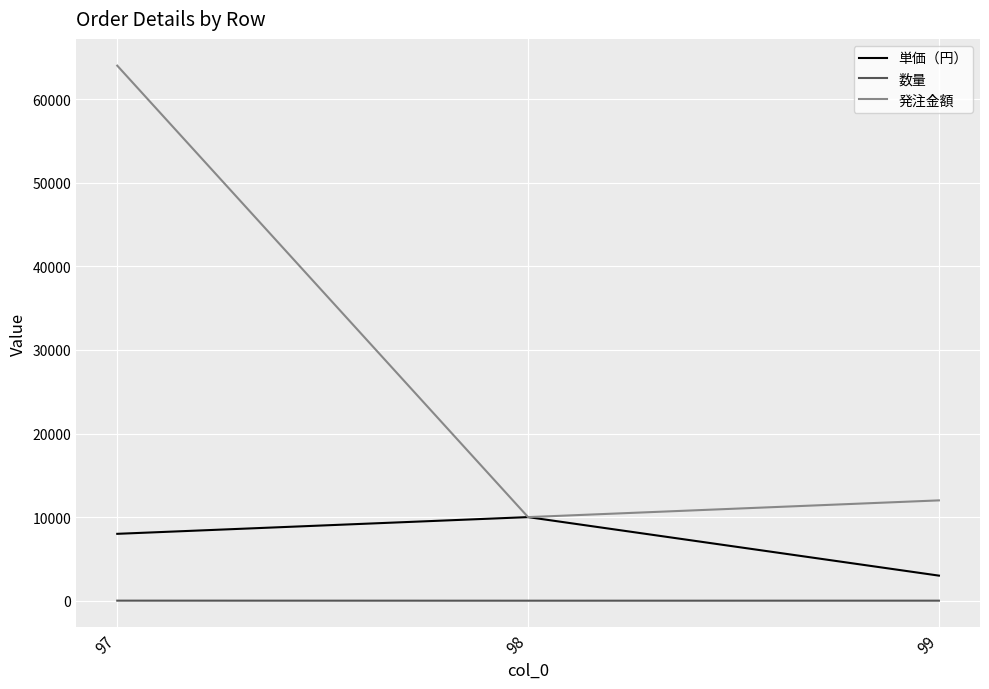

True or false: 単価（円） has a value of 5536 at 97.

False